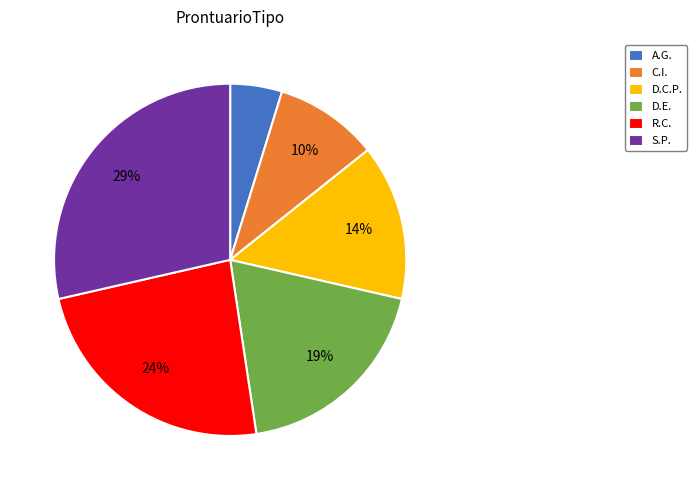

Is there any slice that represents more than half of the pie?

No